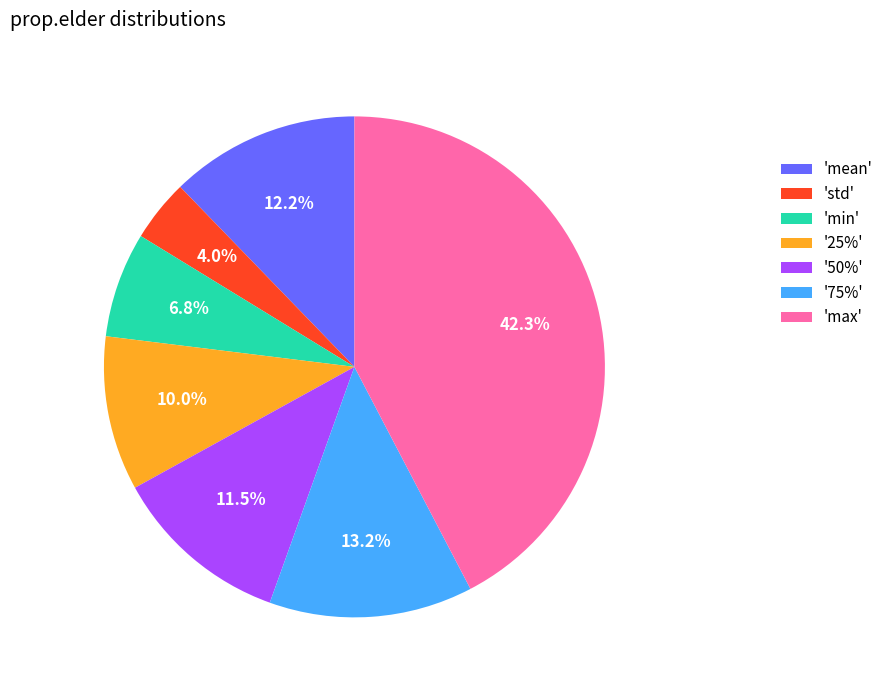

To the nearest percent, what is the difference between the largest and smallest slice percentages?

38%